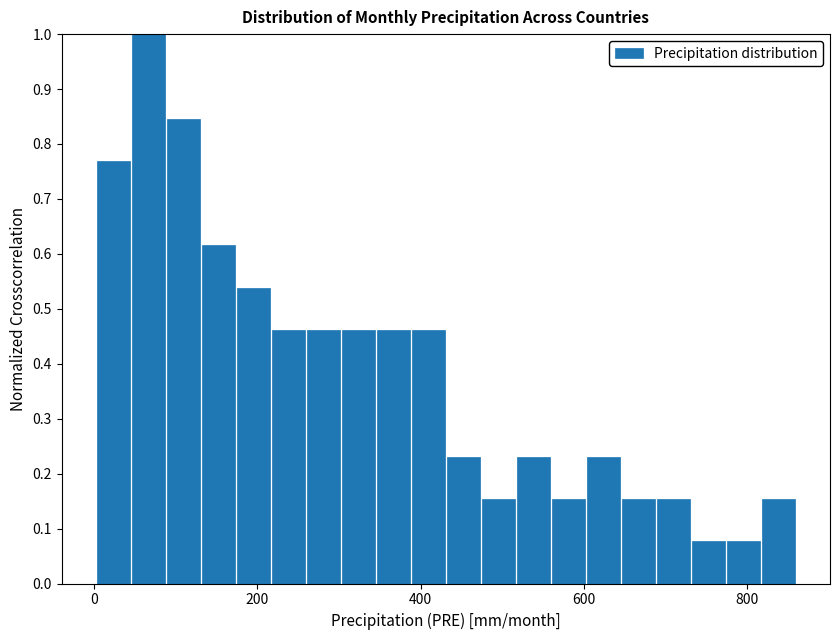

Around what value on the x-axis is the tallest bar? Give the approximate position of its centre, as read against the axis.

60